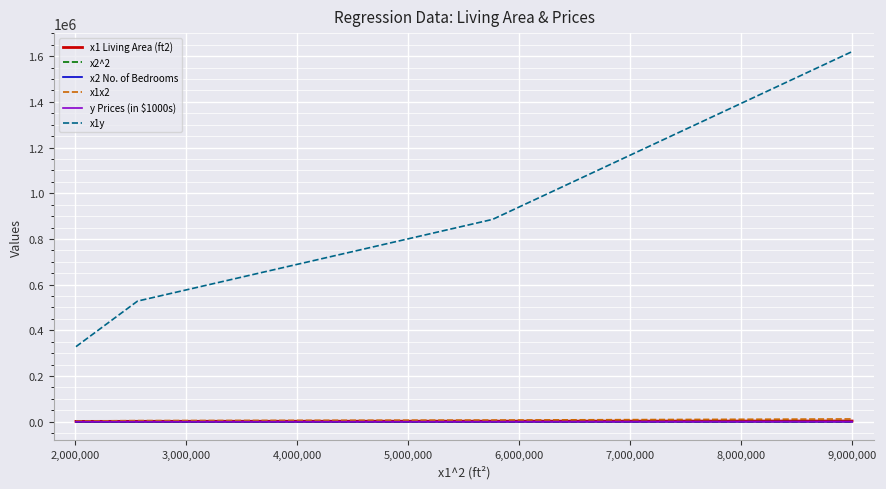

Which series has the widest spread of values?

x1y